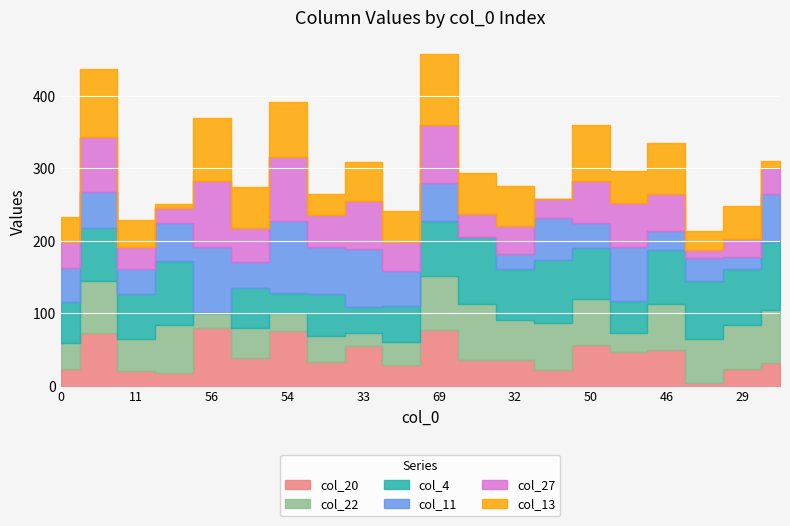

How many interior local peaks does the col_20 series have?

7